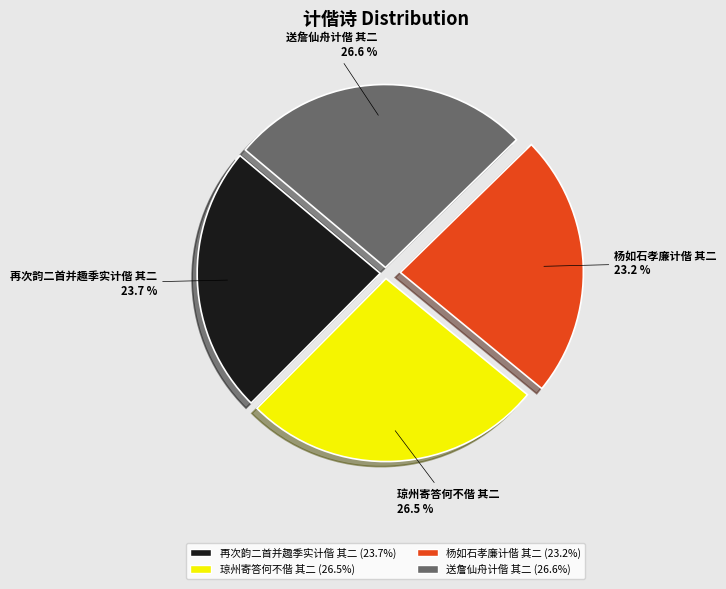

Does any single category account for the majority?

No